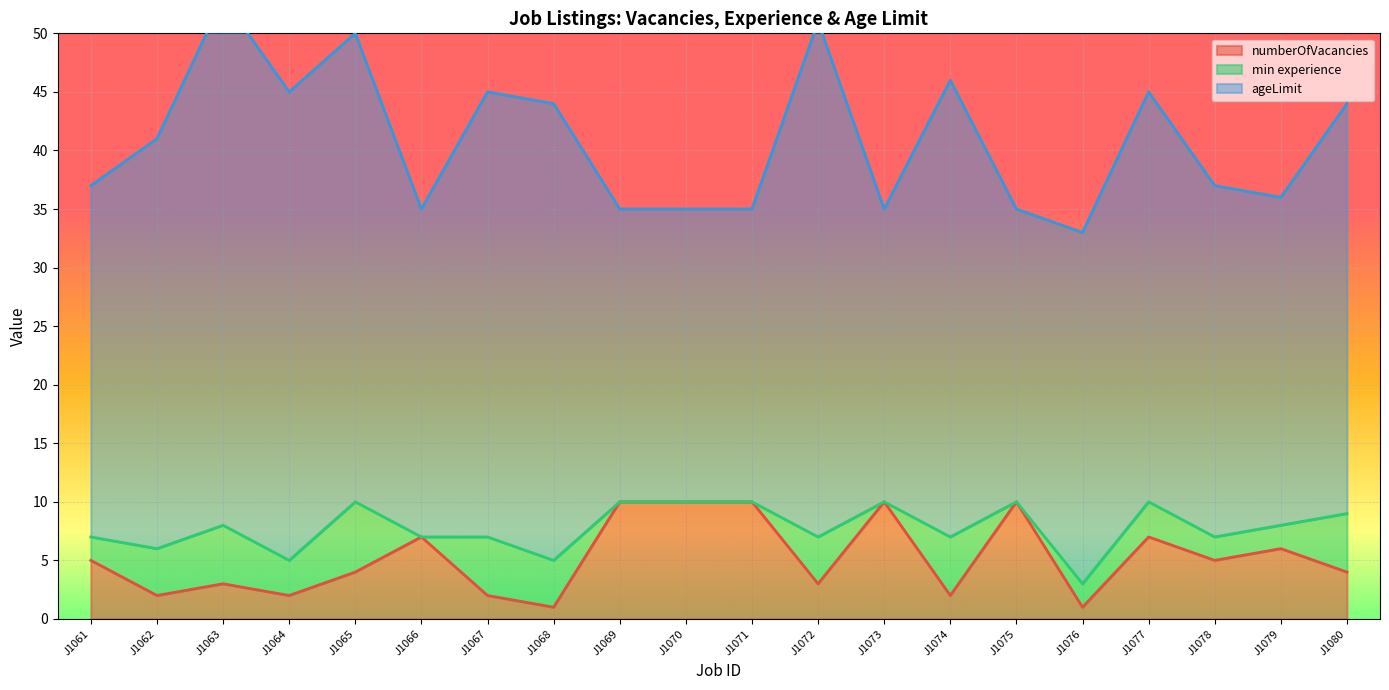

Is it true that numberOfVacancies equals 2 at J1074?

True